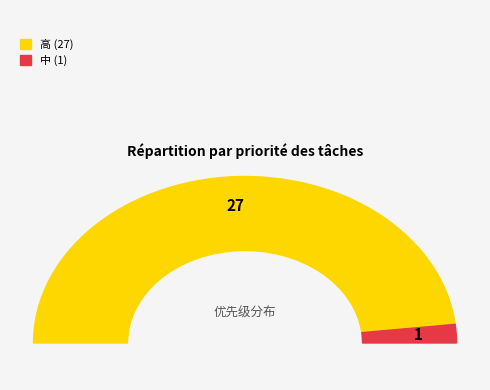

How many slices are in this pie chart?

2